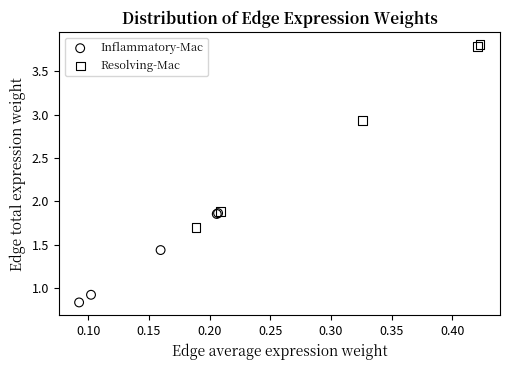

What are all the series names shown in the legend?

Inflammatory-Mac, Resolving-Mac